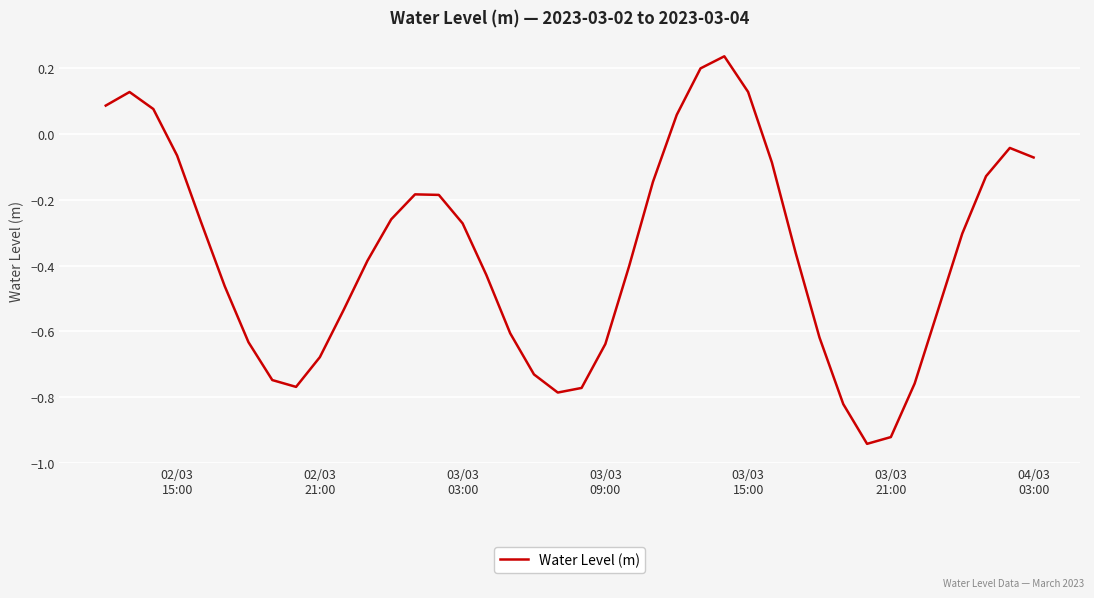

What is the difference between the maximum and minimum values?

1.2